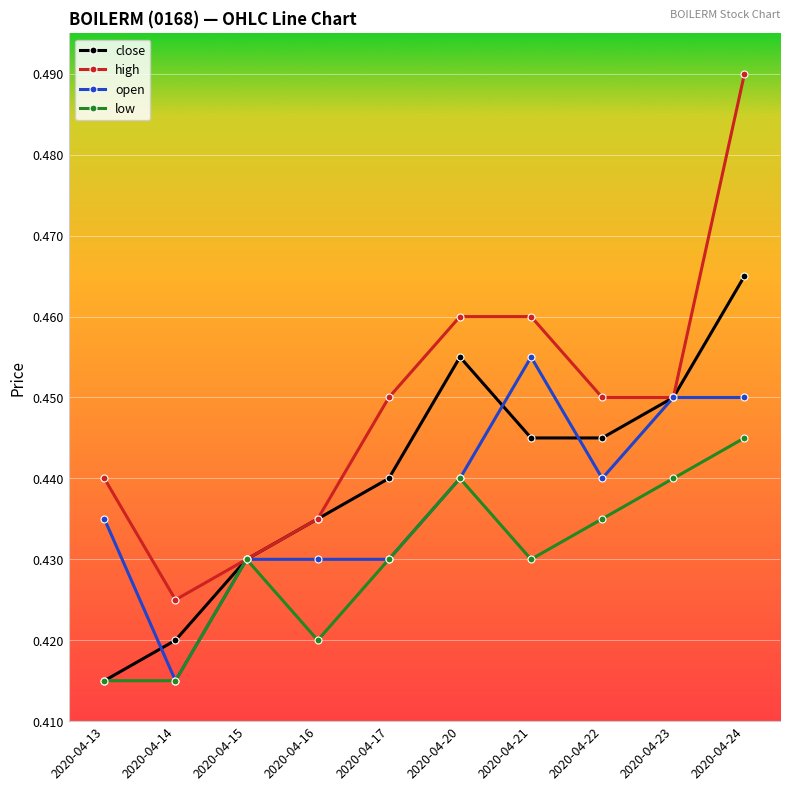

Which series has the largest range (max minus min)?

high